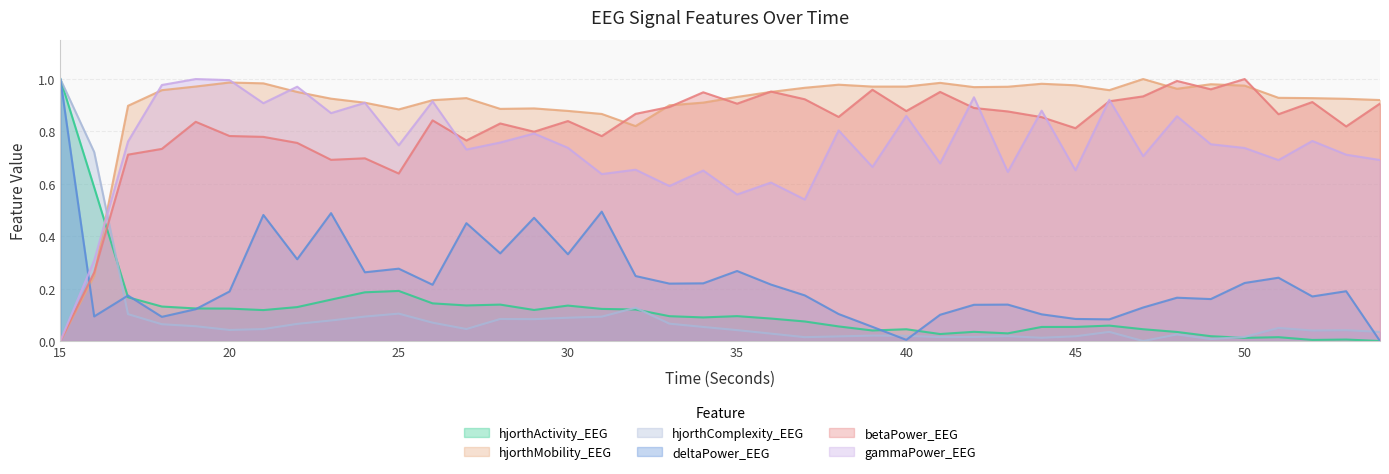

Is the value of betaPower_EEG at 26 greater than the value of deltaPower_EEG at 27?

Yes